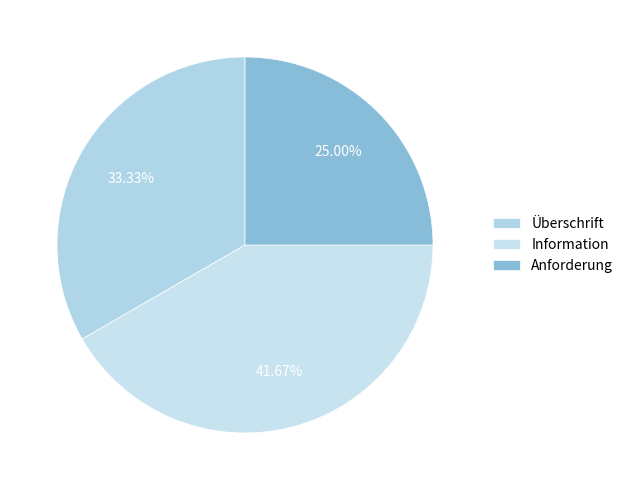

What is the smallest slice in the pie chart?

Anforderung